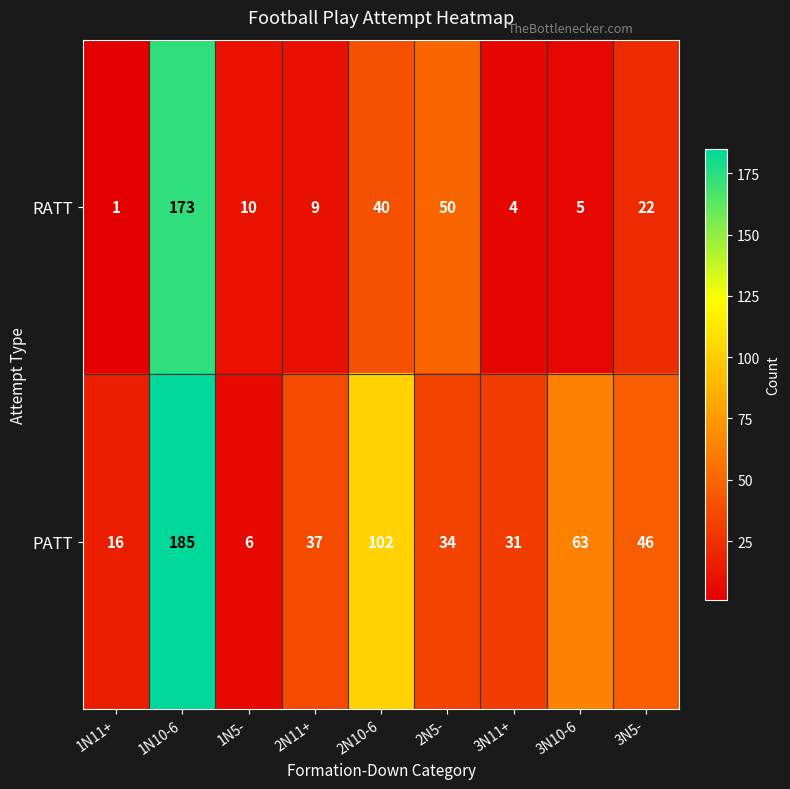

What is the approximate value of PATT at 3N5-, to the nearest 50?

50